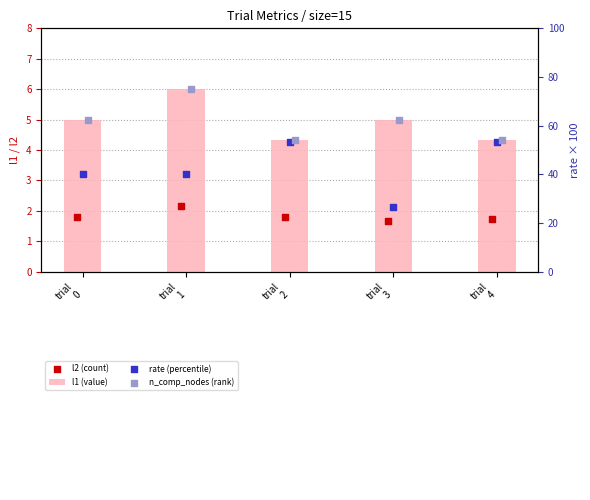

Which series has the largest total across all categories?

n_comp_nodes (rank)